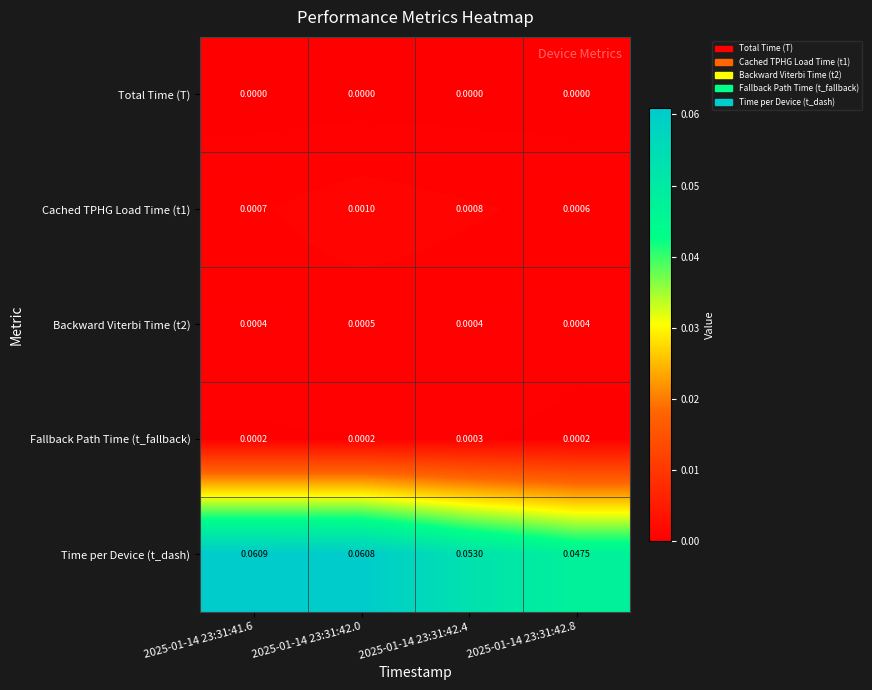

Rank the series at 2025-01-14 23:31:42.4 from highest to lowest value.

Time per Device (t_dash), Cached TPHG Load Time (t1), Backward Viterbi Time (t2), Fallback Path Time (t_fallback), Total Time (T)